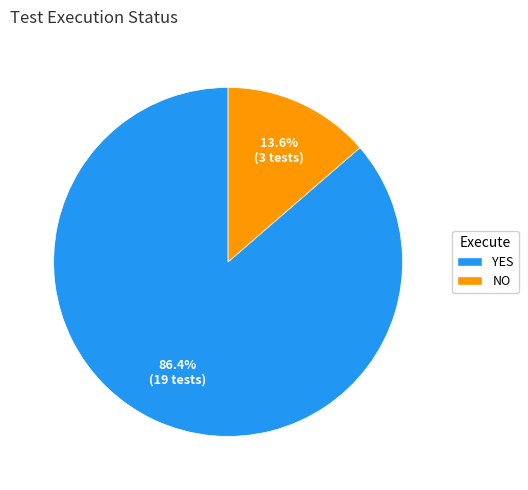

Which category has the smallest portion of the pie?

NO